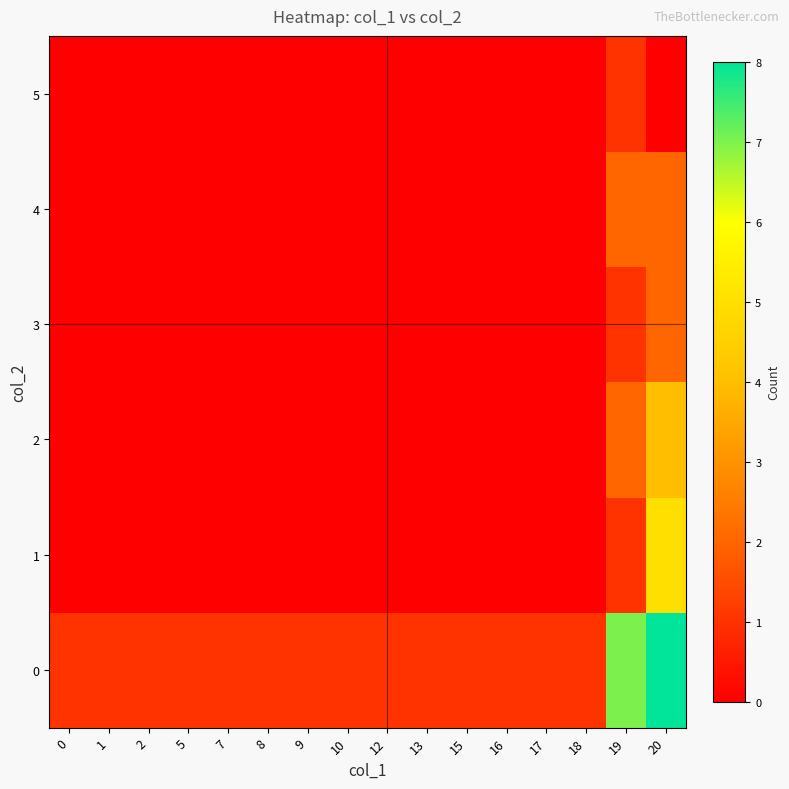

Reading left to right, list all the values displayed in this chart.

0: 0=1	1=1	2=1	5=1	7=1	8=1	9=1	10=1	12=1	13=1	15=1	16=1	17=1	18=1	19=7	20=8
1: 0=0	1=0	2=0	5=0	7=0	8=0	9=0	10=0	12=0	13=0	15=0	16=0	17=0	18=0	19=1	20=5
2: 0=0	1=0	2=0	5=0	7=0	8=0	9=0	10=0	12=0	13=0	15=0	16=0	17=0	18=0	19=2	20=4
3: 0=0	1=0	2=0	5=0	7=0	8=0	9=0	10=0	12=0	13=0	15=0	16=0	17=0	18=0	19=1	20=2
4: 0=0	1=0	2=0	5=0	7=0	8=0	9=0	10=0	12=0	13=0	15=0	16=0	17=0	18=0	19=2	20=2
5: 0=0	1=0	2=0	5=0	7=0	8=0	9=0	10=0	12=0	13=0	15=0	16=0	17=0	18=0	19=1	20=0